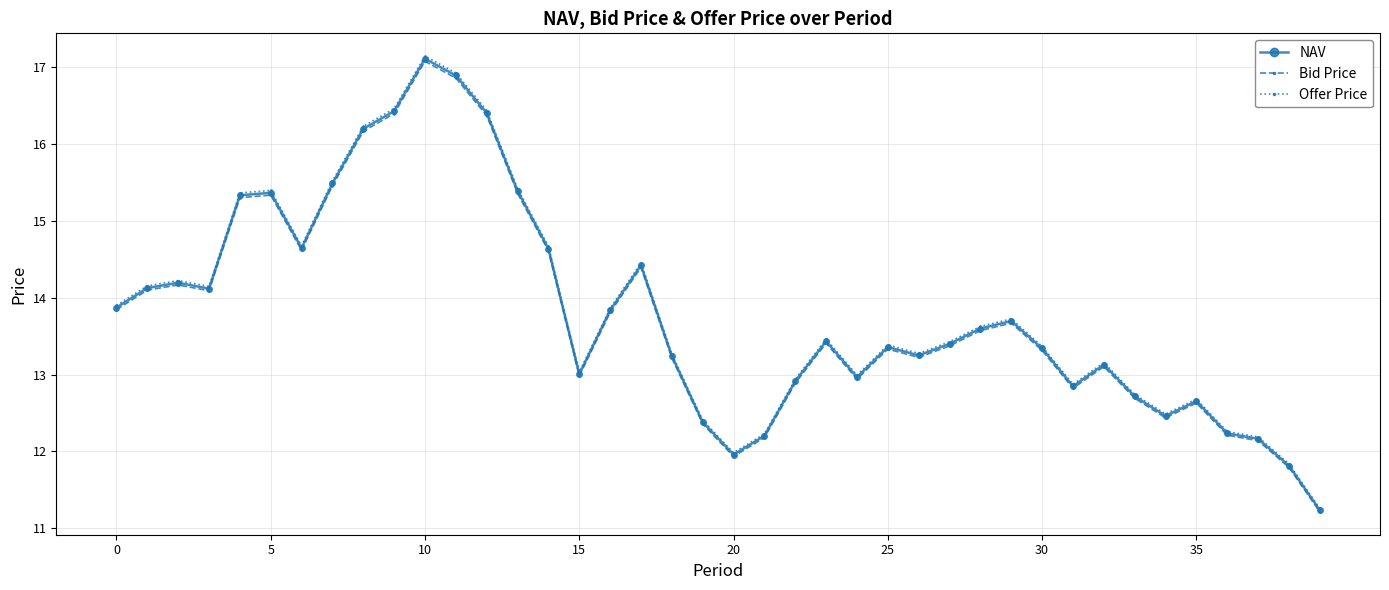

What is the value of the Bid Price point at the 2nd from the left?

14.1